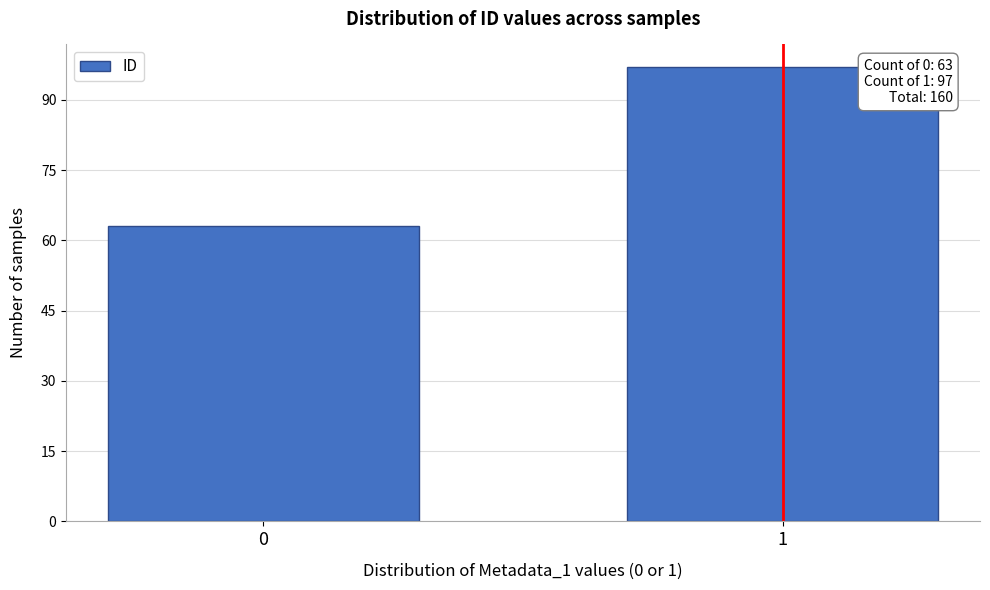

Reading left to right, extract all data points from this chart.

0=63	1=97